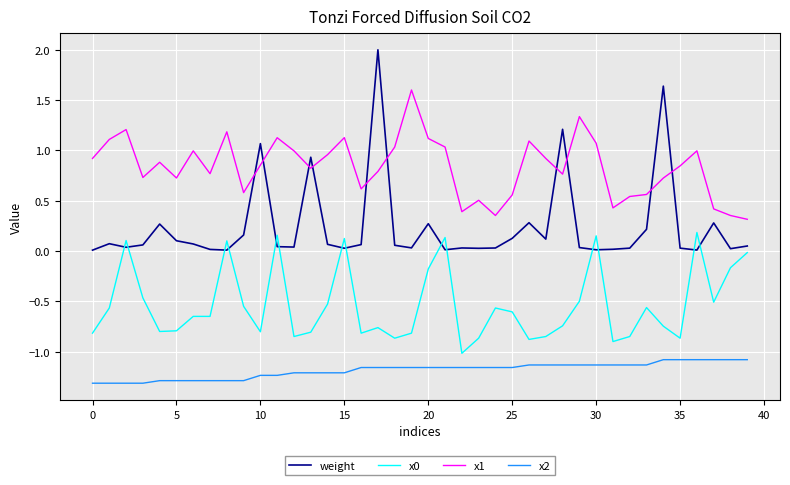

Which series has the widest spread of values?

weight